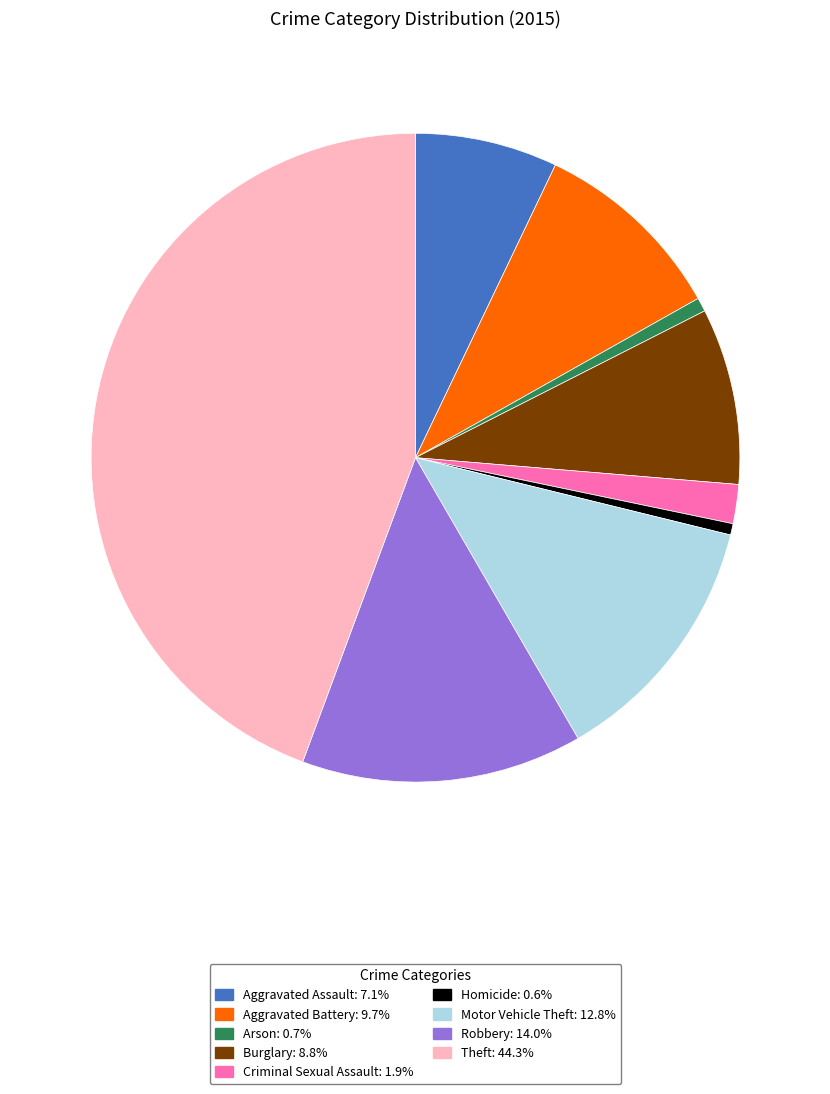

Combined, do Criminal Sexual Assault and Arson account for over 50%?

No